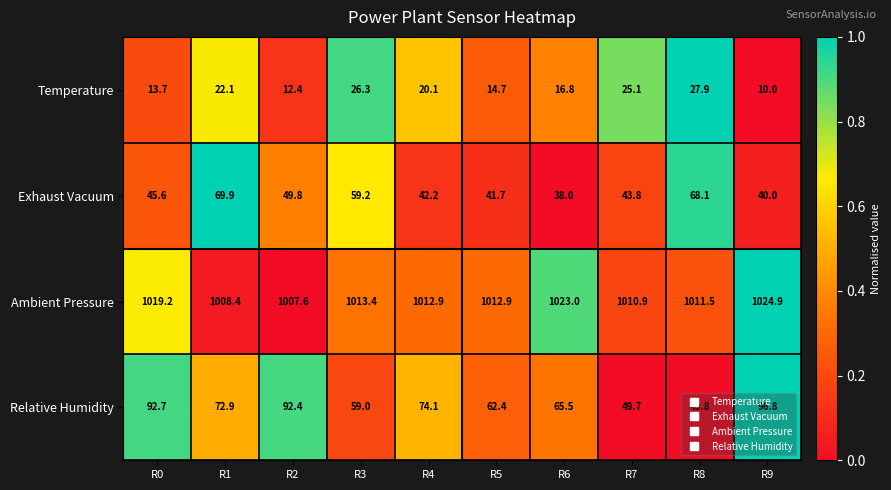

List the series in order of their peak value, highest first.

Ambient Pressure, Relative Humidity, Exhaust Vacuum, Temperature